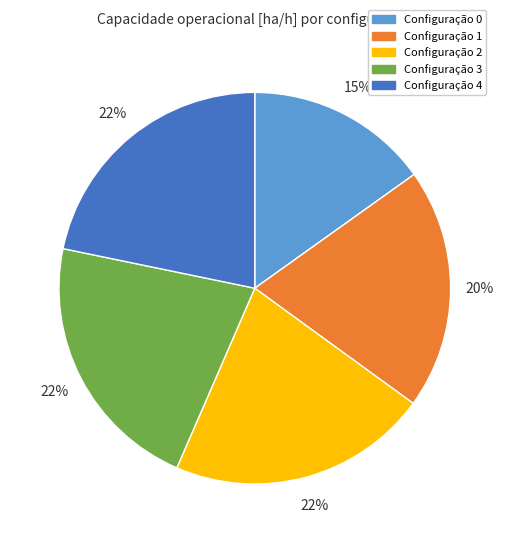

The Configuração 1 slice represents 20% of the pie. True or false?

True